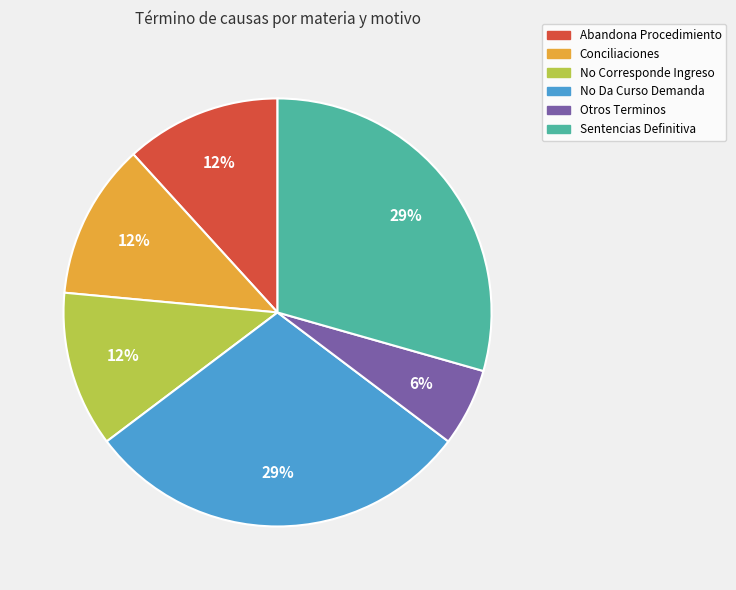

Which category has the smallest portion of the pie?

Otros Terminos